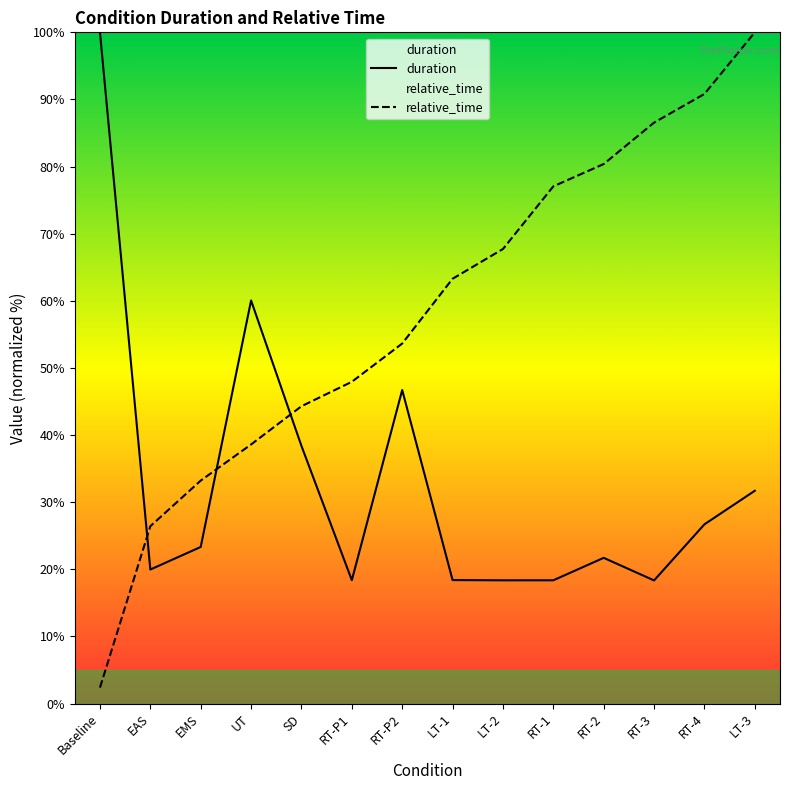

How many lines are shown in the chart?

2